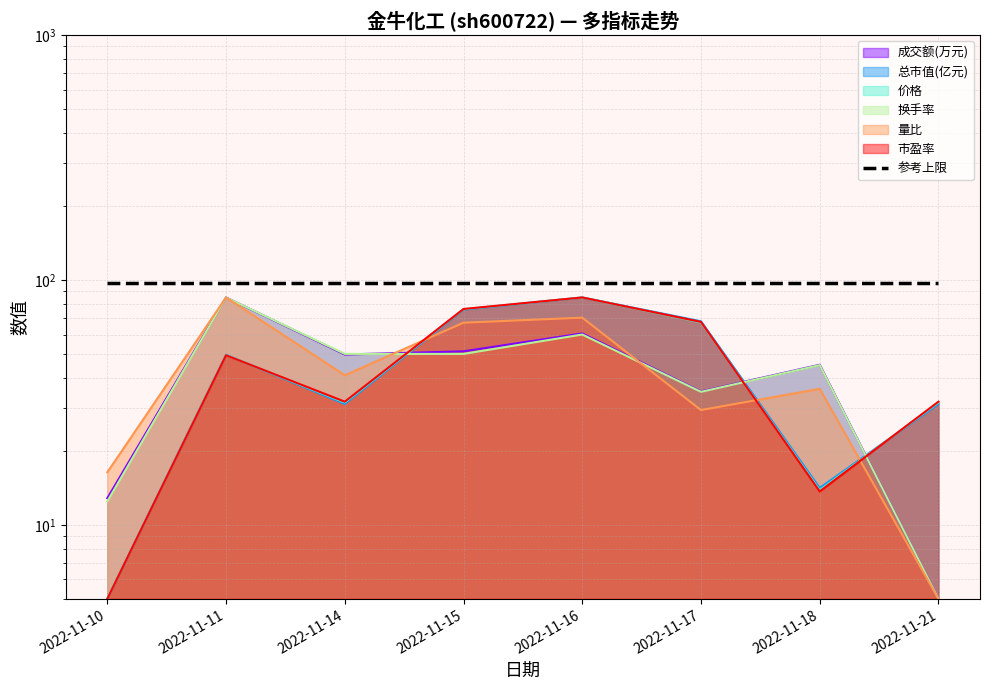

True or false: 市盈率 has a value of 76.3 at 2022-11-15.

True